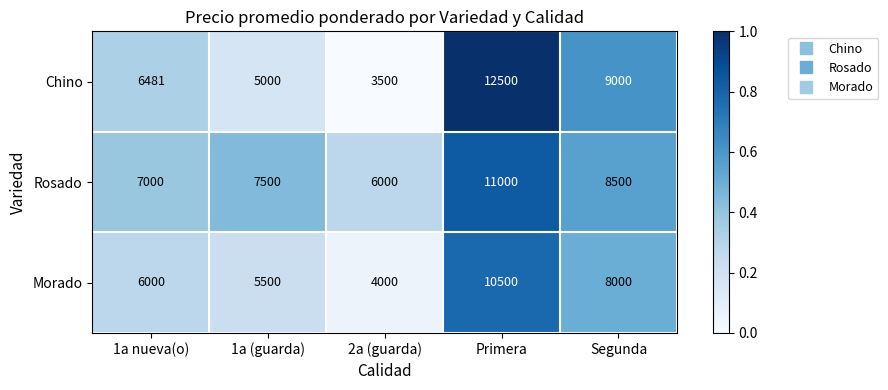

At which category does the chart reach its peak across all series?

Primera